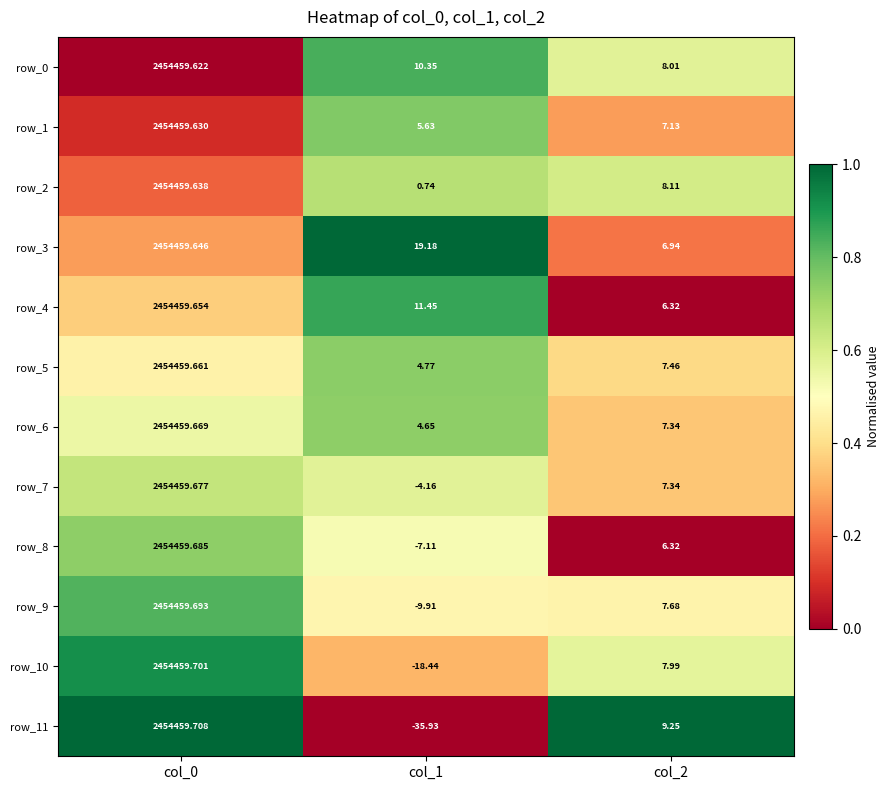

What is the spread (max minus min) of values at col_1?

55.1